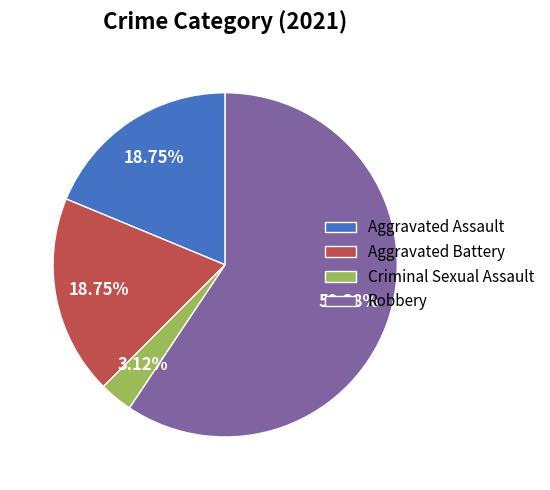

The Aggravated Battery slice represents 4% of the pie. True or false?

False